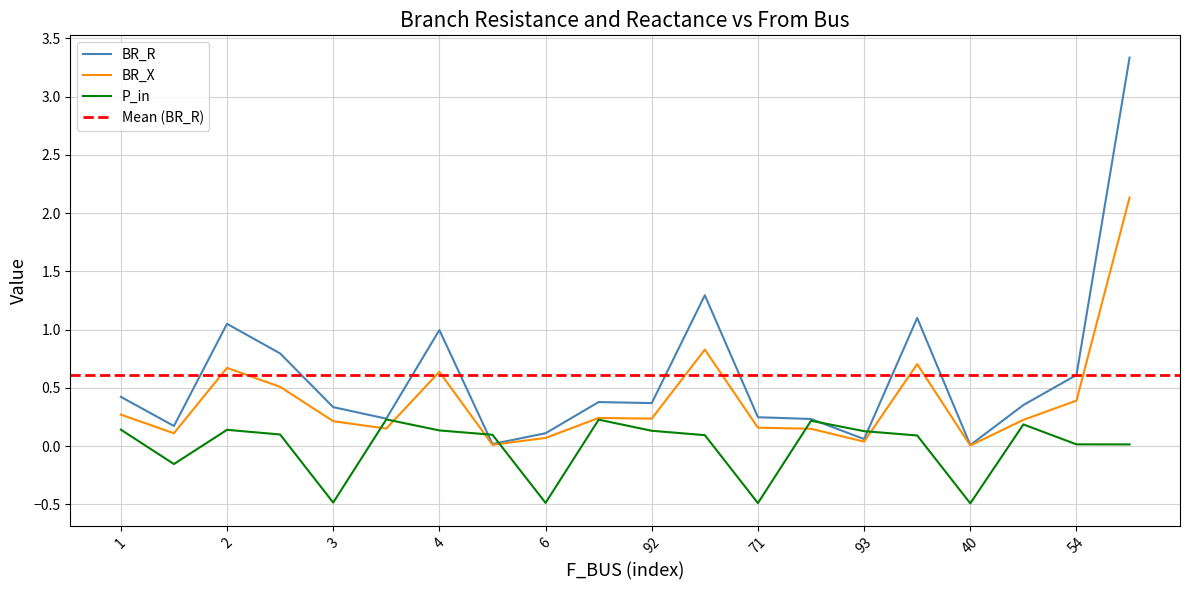

Is it true that BR_X equals 0.7 at 33?

False